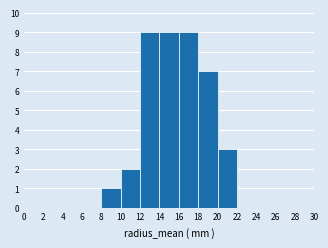

Reading left to right, list every bar in this chart as the range it spans on the x-axis followed by its height. The values are not printed on the chart, so give them approximately, as read against the axis.

0 to 2: 0
2 to 4: 0
4 to 6: 0
6 to 8: 0
8 to 10: 1
10 to 12: 2
12 to 14: 9
14 to 16: 9
16 to 18: 9
18 to 20: 7
20 to 22: 3
22 to 24: 0
24 to 26: 0
26 to 28: 0
28 to 30: 0